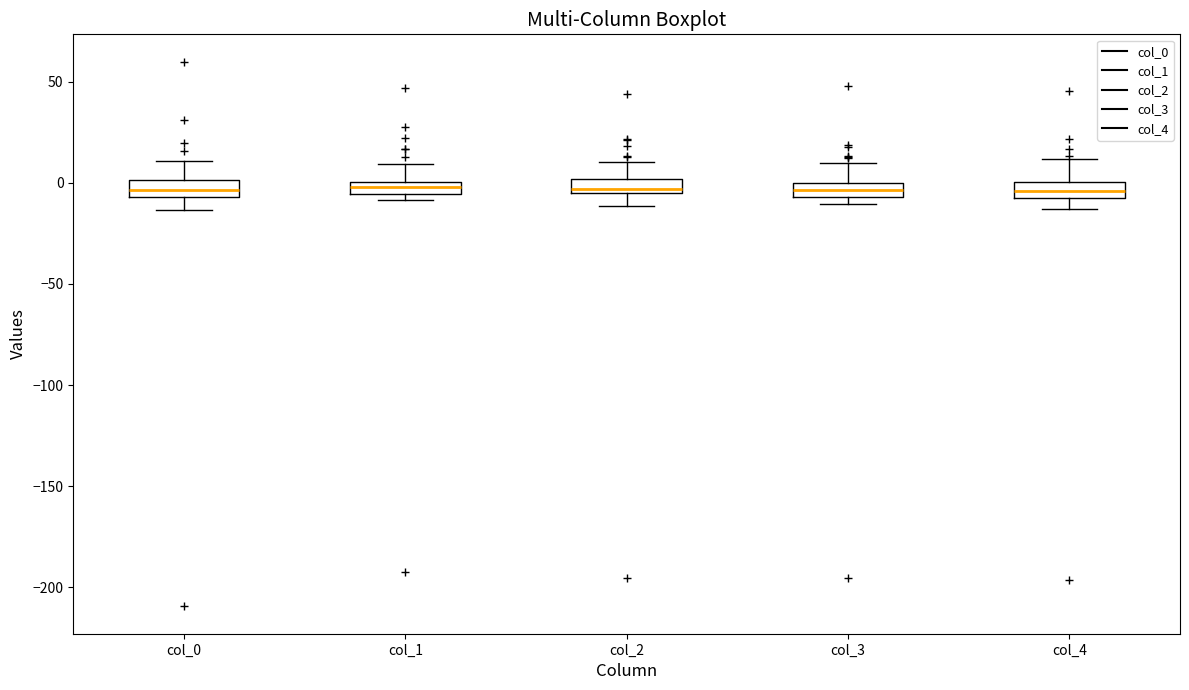

Where is the upper edge of the box for col_0 on the y-axis? The values are not printed on the chart, so give them approximately, as read against the axis.

0